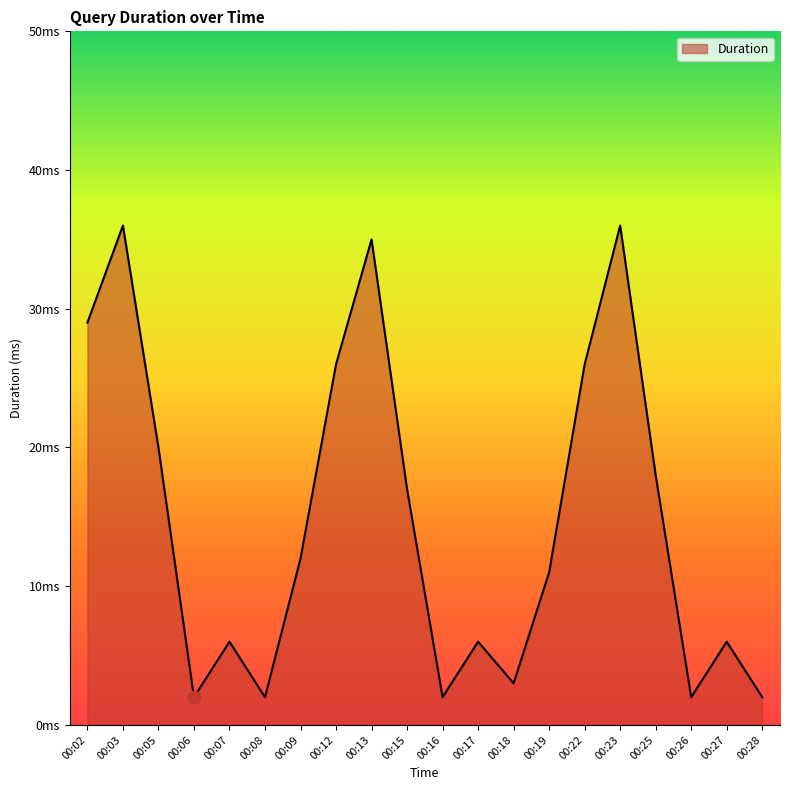

Which has a higher value, 00:17 or 00:15?

00:15